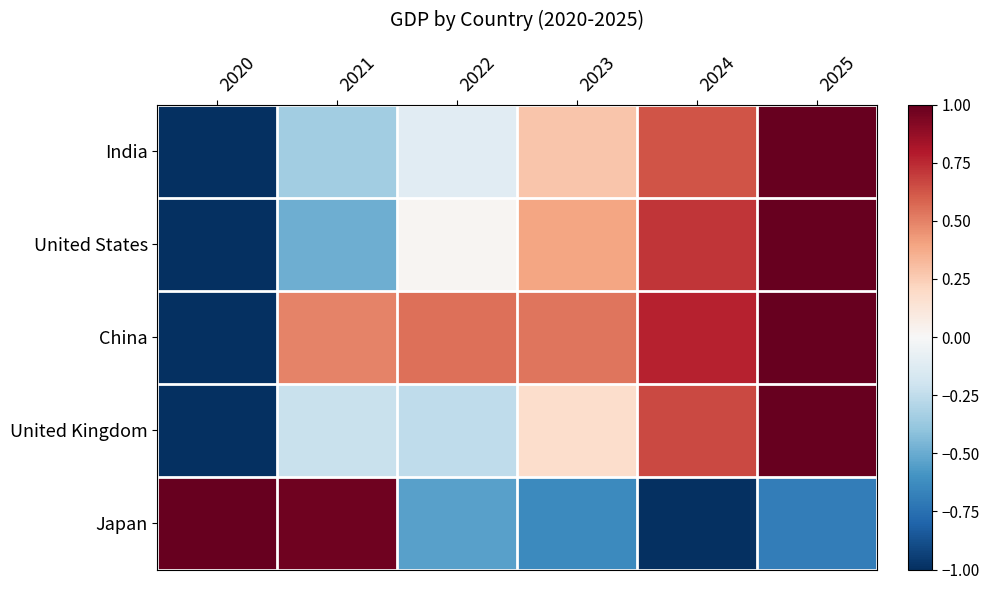

What is the spread (max minus min) of values at 2022?

1.1